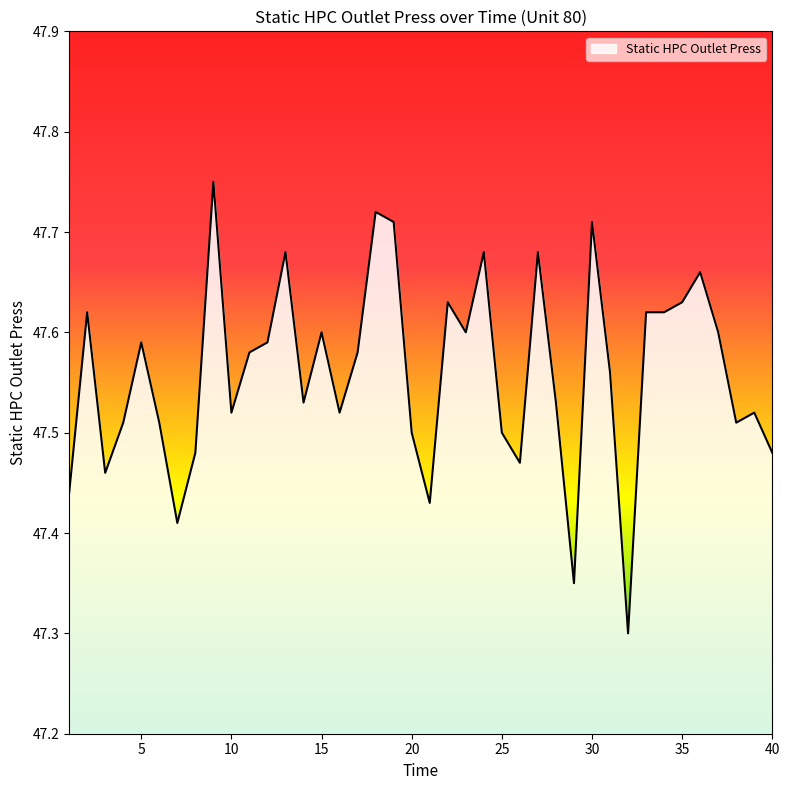

What is the smallest value displayed?

47.3